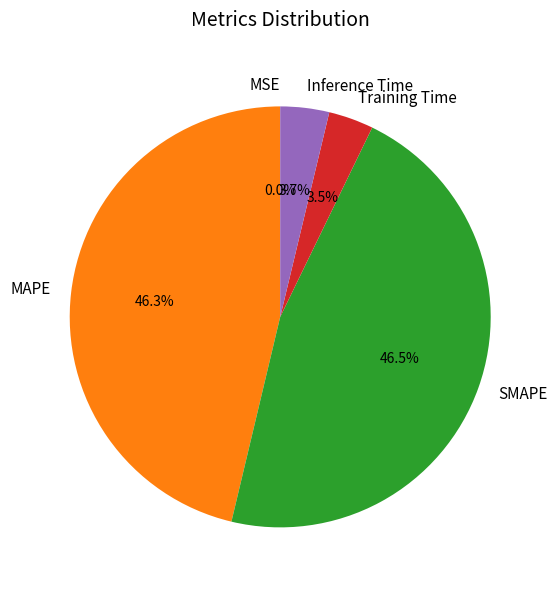

Is the sum of Inference Time and Training Time greater than half?

No